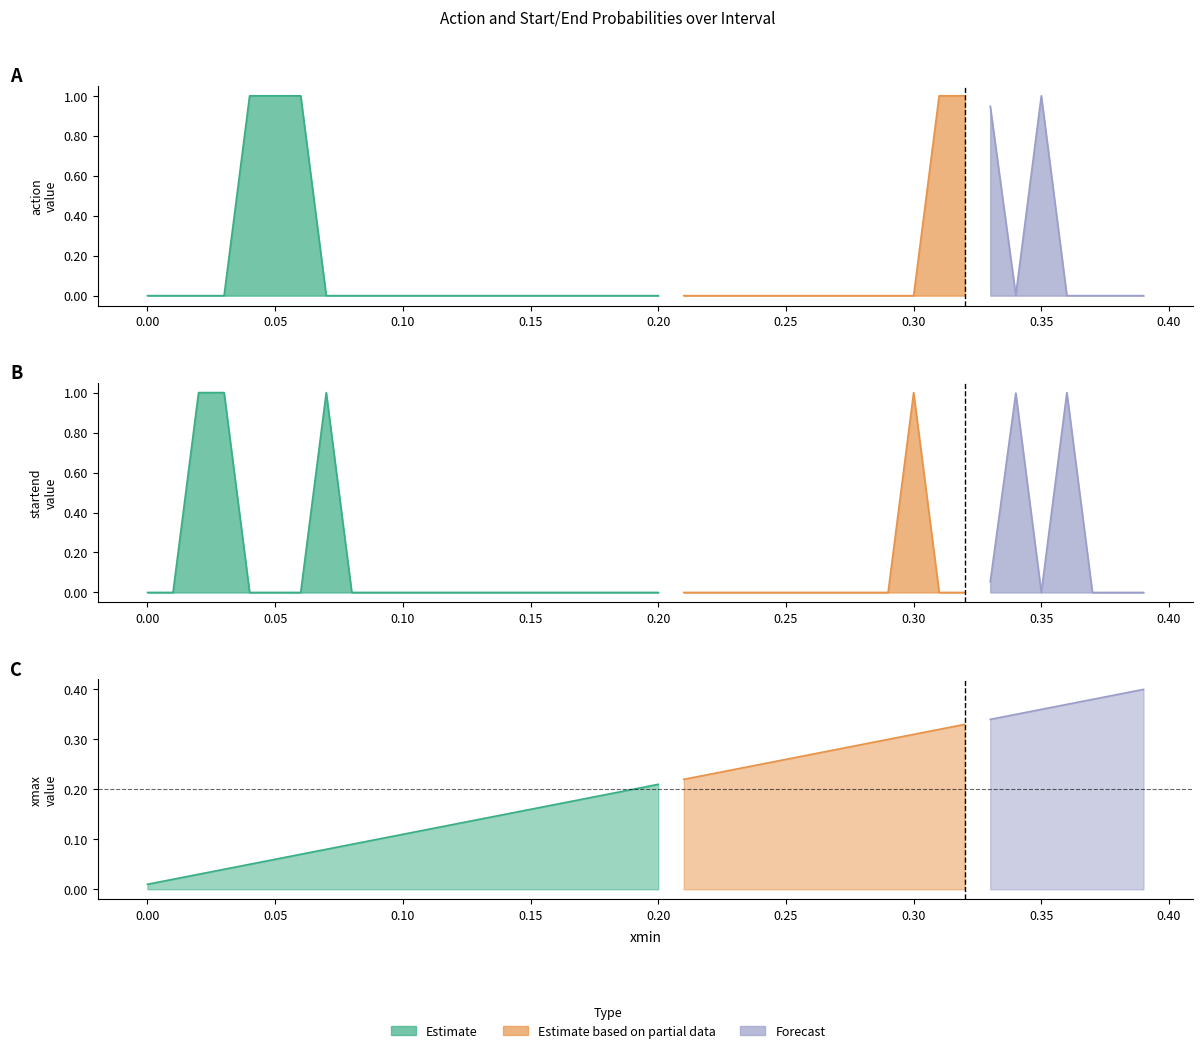

What is the average value of the action series?

0.2